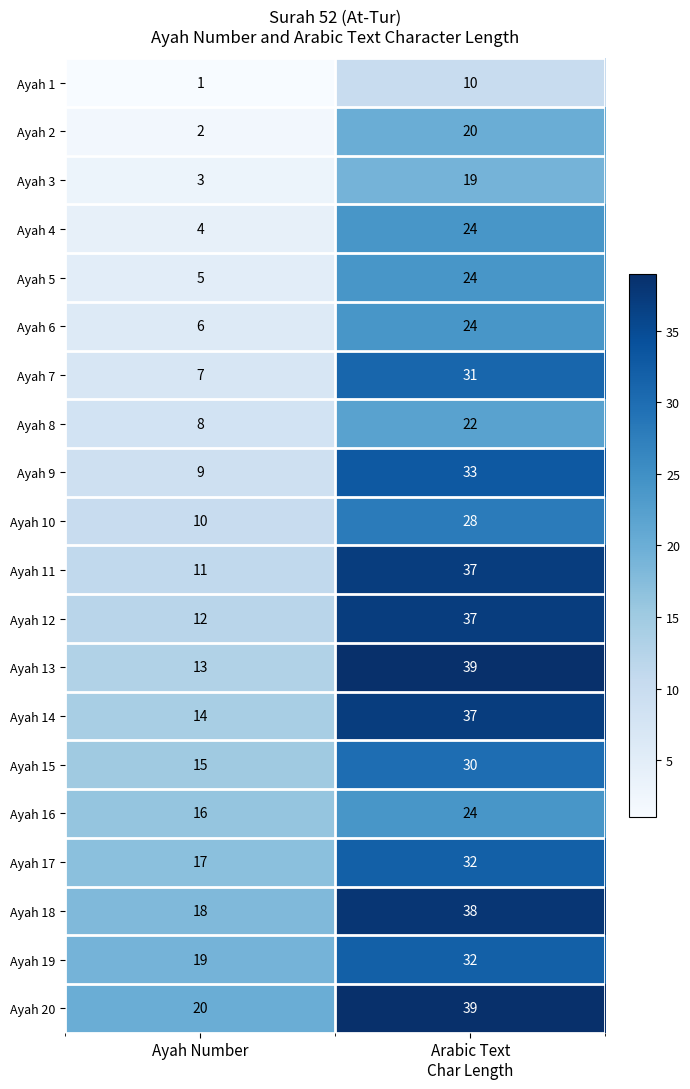

What is the difference between the highest and lowest values at Ayah Number?

19